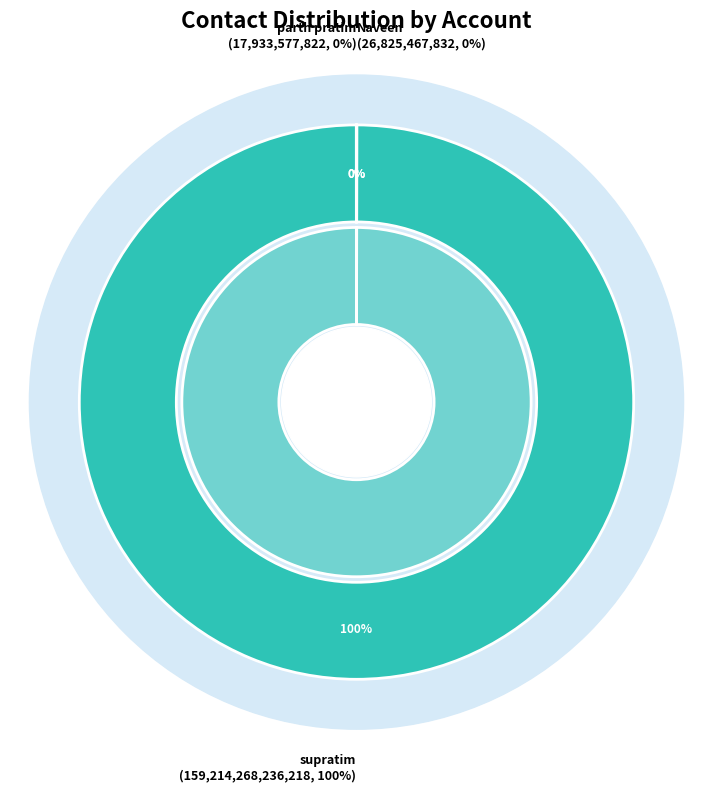

Is it true that supratim is 99% of the pie?

False